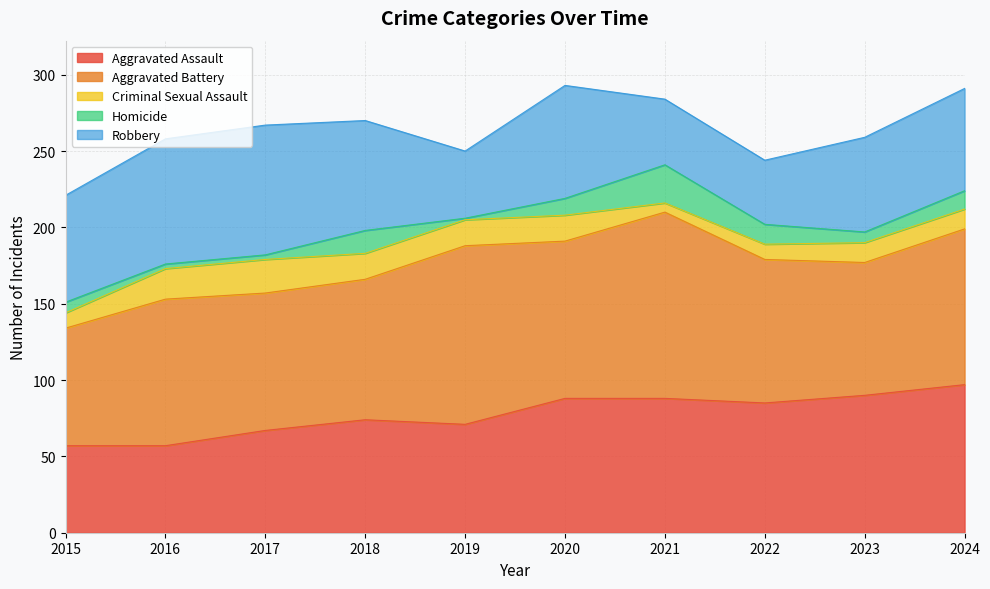

The Criminal Sexual Assault series shows 6 at 2021. True or false?

True